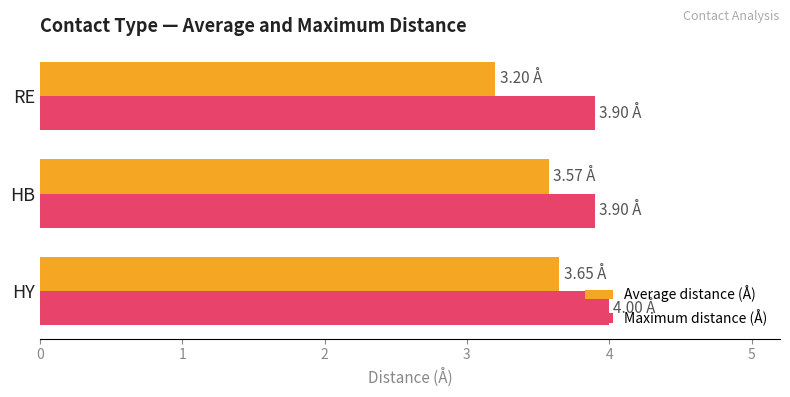

At how many categories does at least one series exceed 3?

3